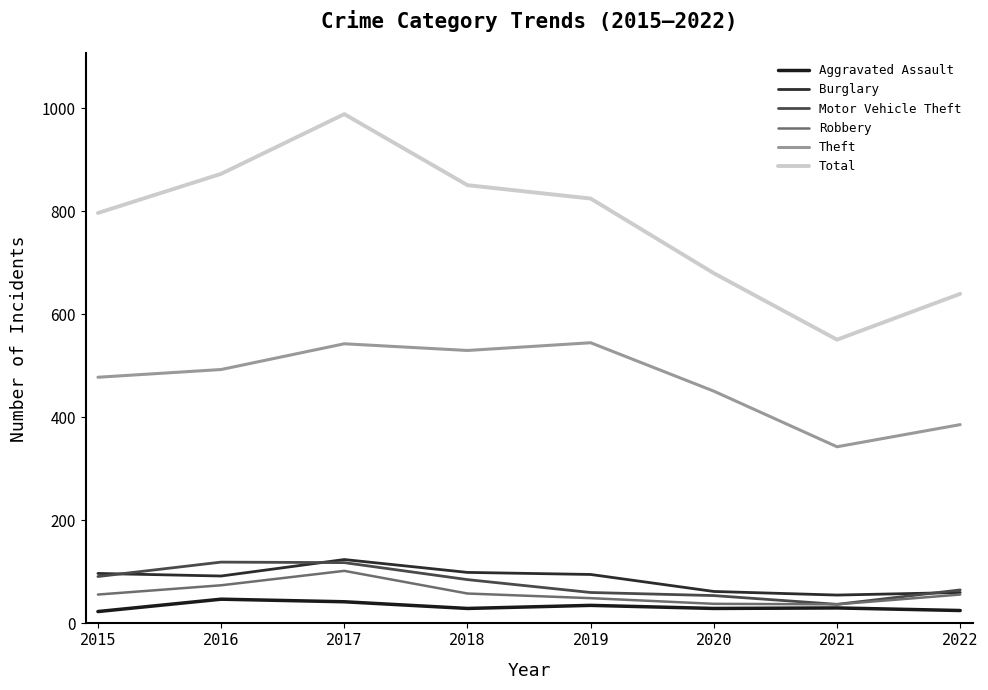

Reading left to right, what are all the values shown in this chart?

Aggravated Assault: 23	47	42	29	35	29	30	25
Burglary: 97	92	124	99	95	62	55	60
Motor Vehicle Theft: 91	119	118	85	60	54	37	65
Robbery: 56	74	102	58	49	38	37	56
Theft: 478	493	543	530	545	451	343	386
Total: 797	873	989	851	825	680	551	640